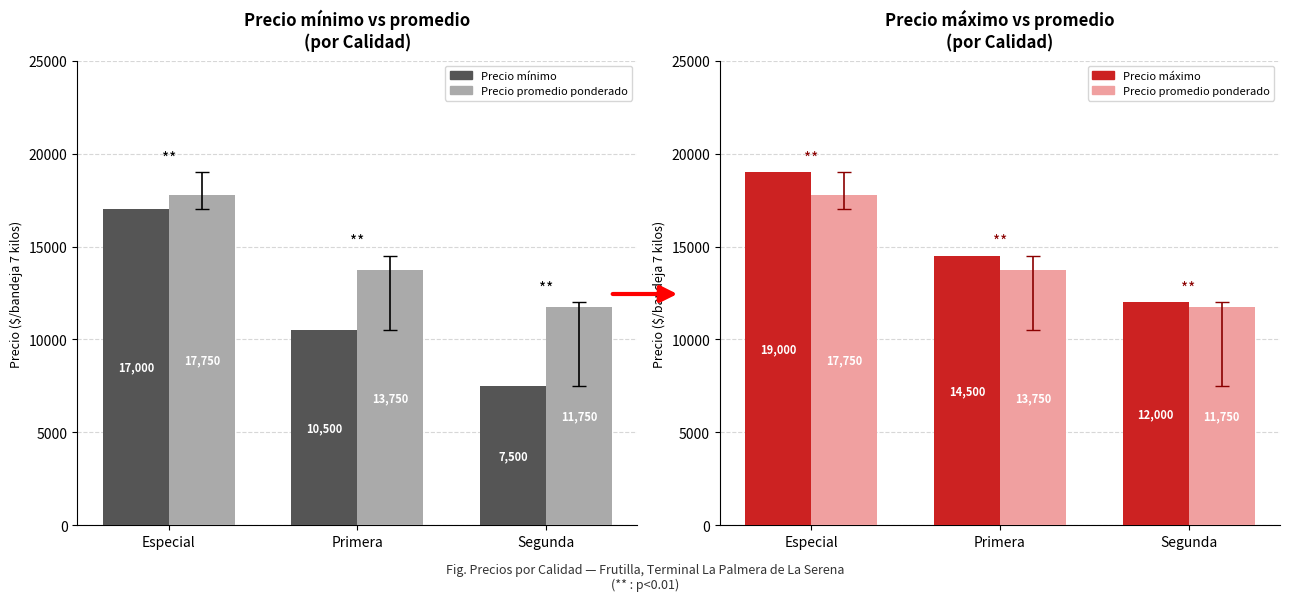

Read the Precio máximo value at Segunda, to the nearest 50.

12000